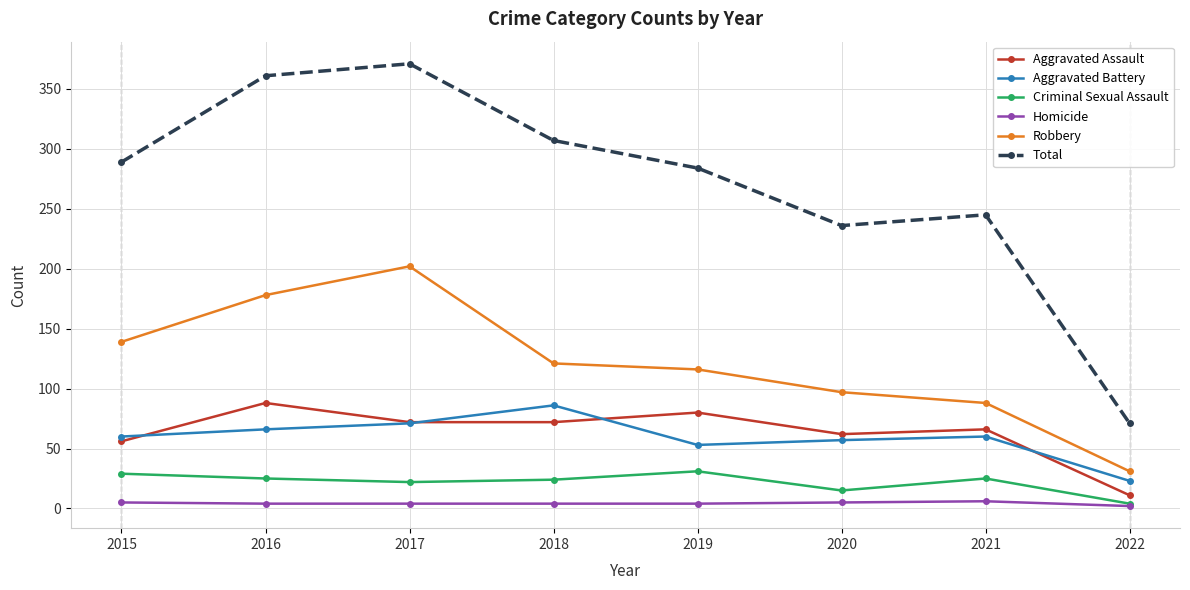

Which series has the largest range (max minus min)?

Total